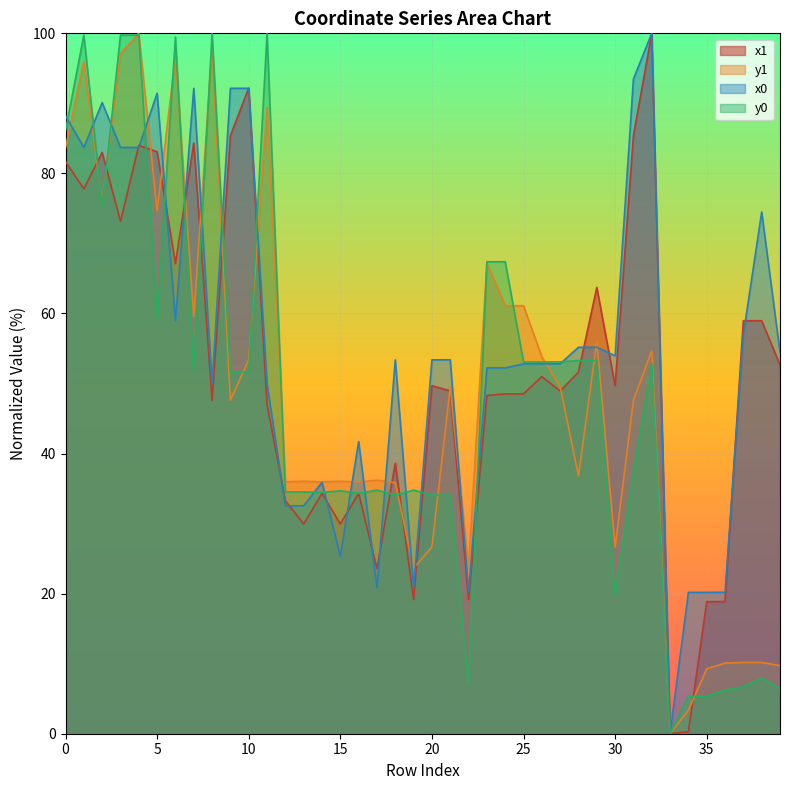

What is the average value of the y1 series?

47.9